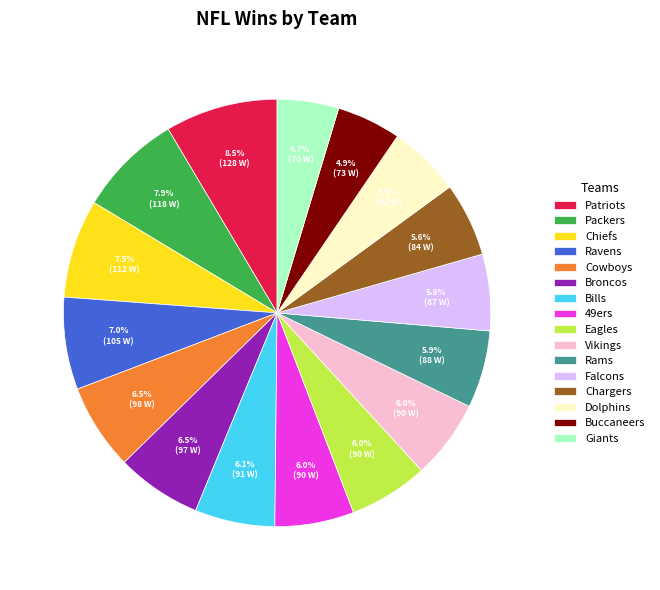

To the nearest percent, what percentage of the pie is Eagles?

6%